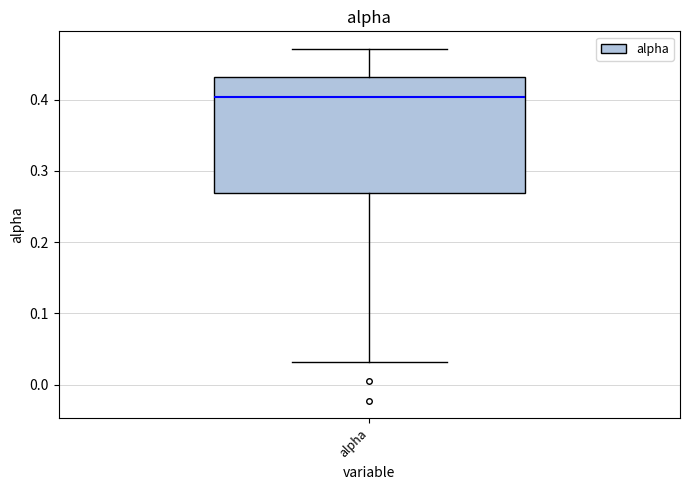

Transcribe this box plot: give where the median line is, the range the box spans, and where the two whiskers end, as read against the y-axis. The values are not printed on the chart, so give them approximately, as read against the axis.

median 0.40, box 0.27 to 0.43, whiskers 0.03 to 0.47